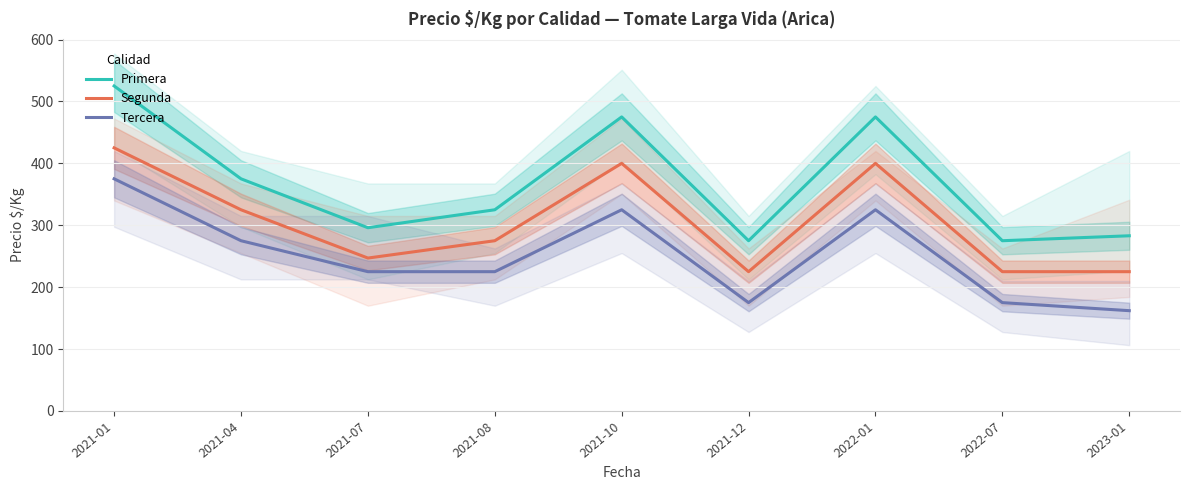

Reading left to right, transcribe all the data shown in this chart.

Primera: 2021-01=525	2021-04=375	2021-07=296	2021-08=325	2021-10=475	2021-12=275	2022-01=475	2022-07=275	2023-01=283
Segunda: 2021-01=425	2021-04=325	2021-07=247	2021-08=275	2021-10=400	2021-12=225	2022-01=400	2022-07=225	2023-01=225
Tercera: 2021-01=375	2021-04=275	2021-07=225	2021-08=225	2021-10=325	2021-12=175	2022-01=325	2022-07=175	2023-01=162